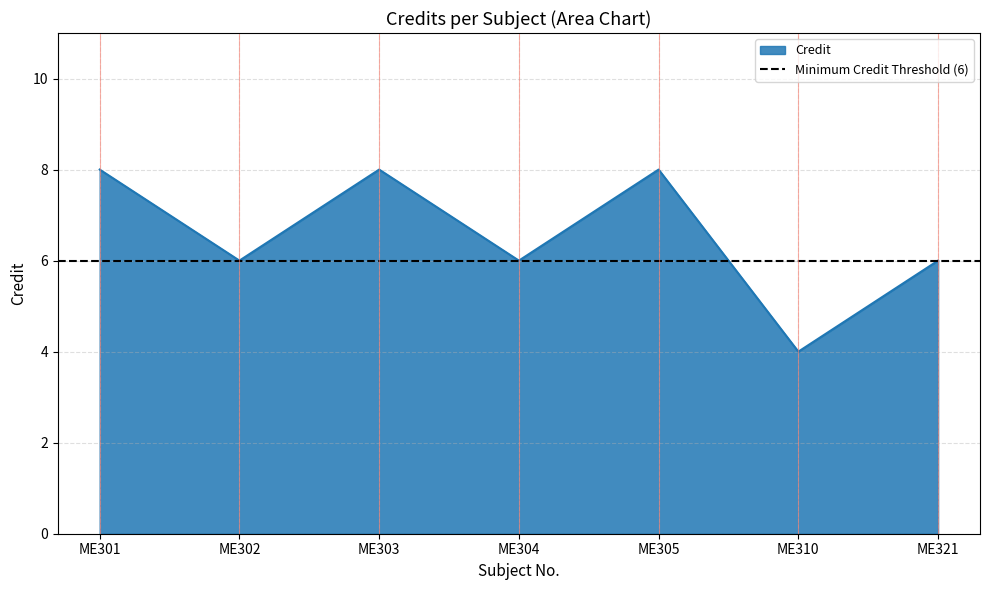

What is the value of the 4th point from the left?

6